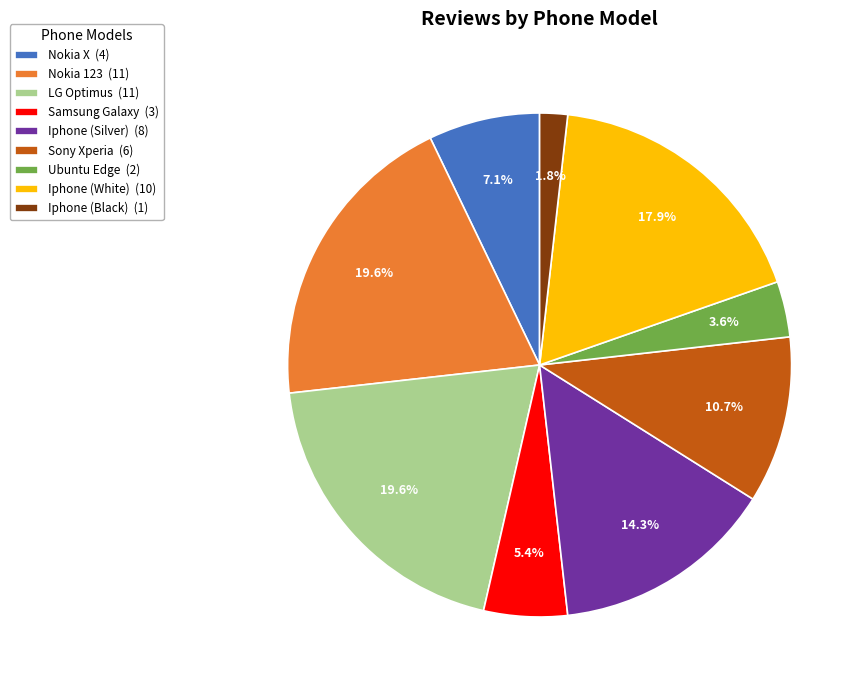

Does Ubuntu Edge account for over 50% of the chart?

No